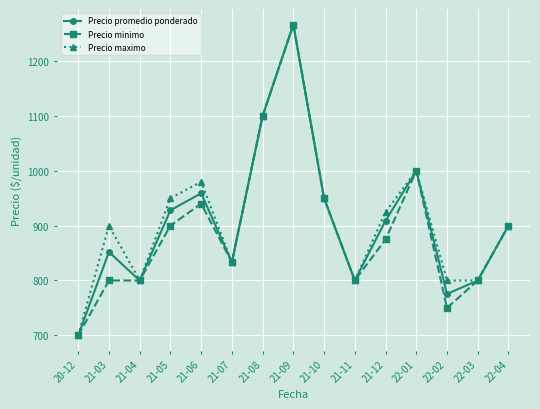

What is the total value across all series at 22-02?

2325.5